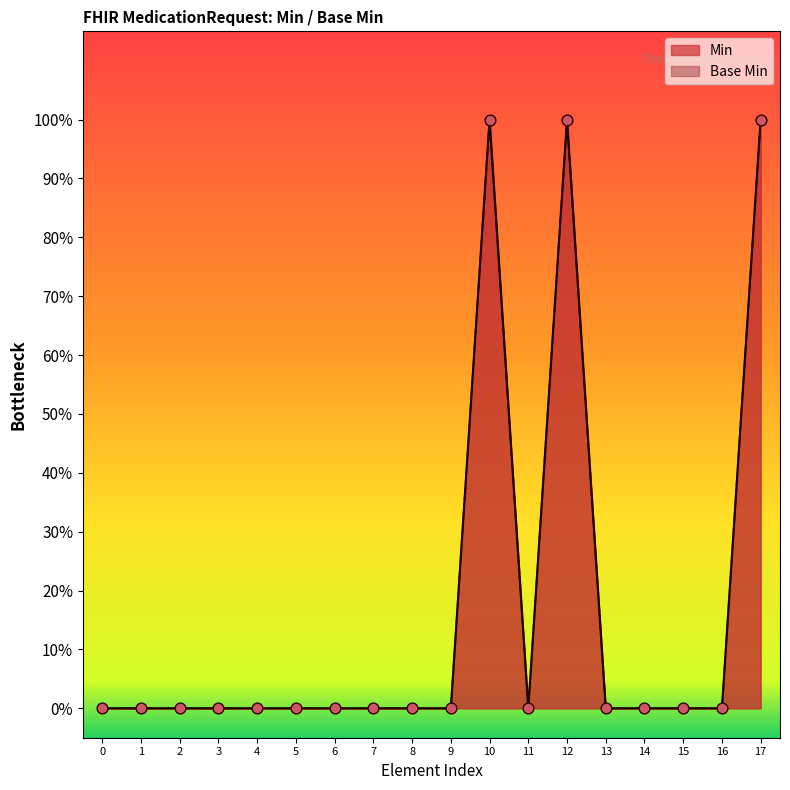

Which series has the widest spread of Y values?

Min